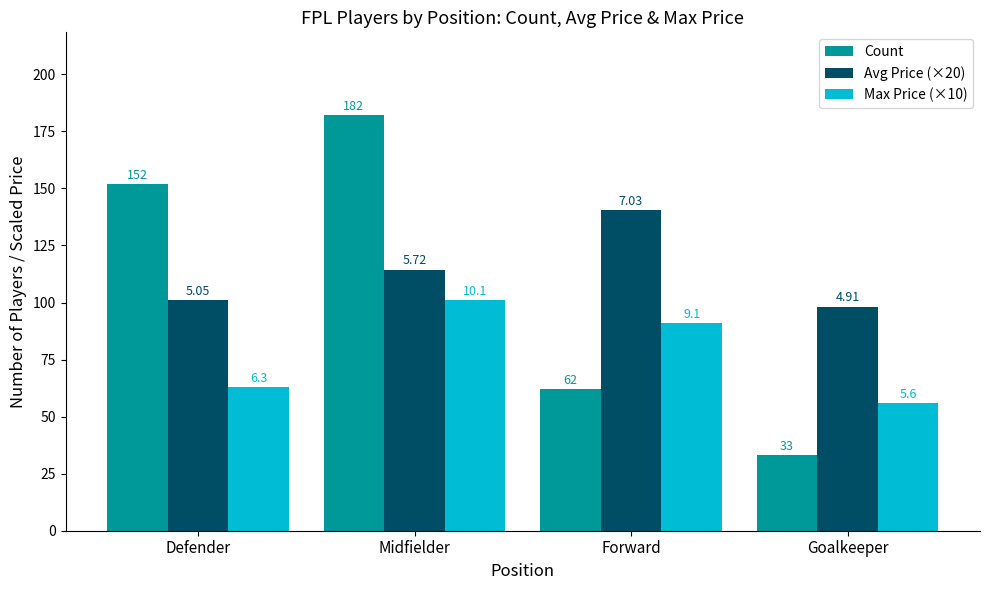

List the series in order of their peak value, lowest first.

Max Price (×10), Avg Price (×20), Count